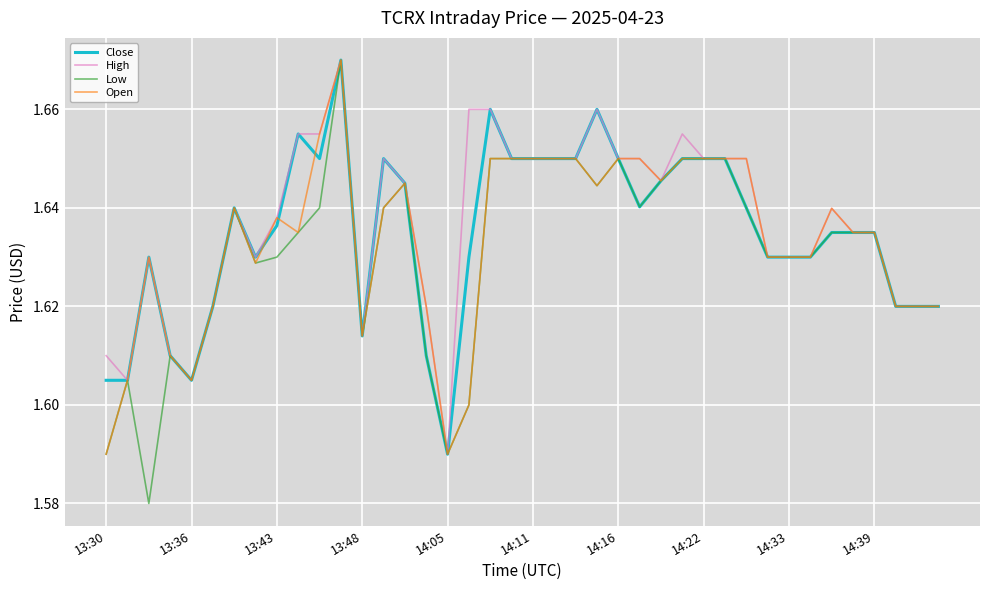

Which series has the largest range (max minus min)?

Low